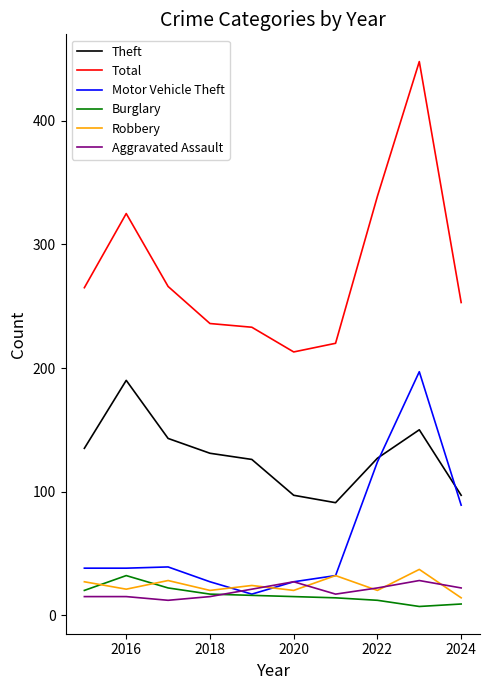

Does the chart have visible grid lines?

No